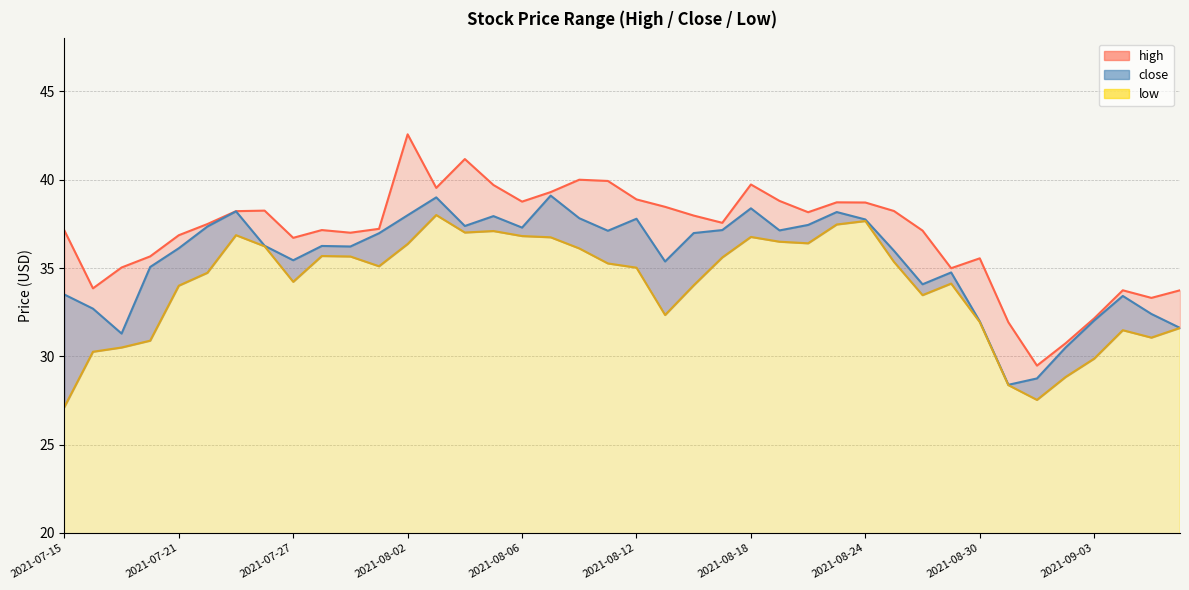

The low series shows 37.0 at 2021-08-04. True or false?

True